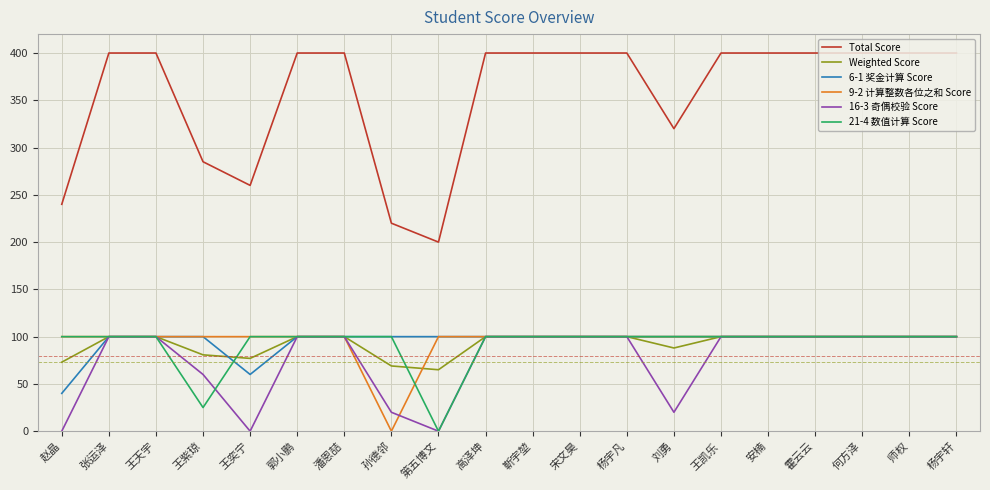

What is the maximum value for 21-4 数值计算 Score?

100.0